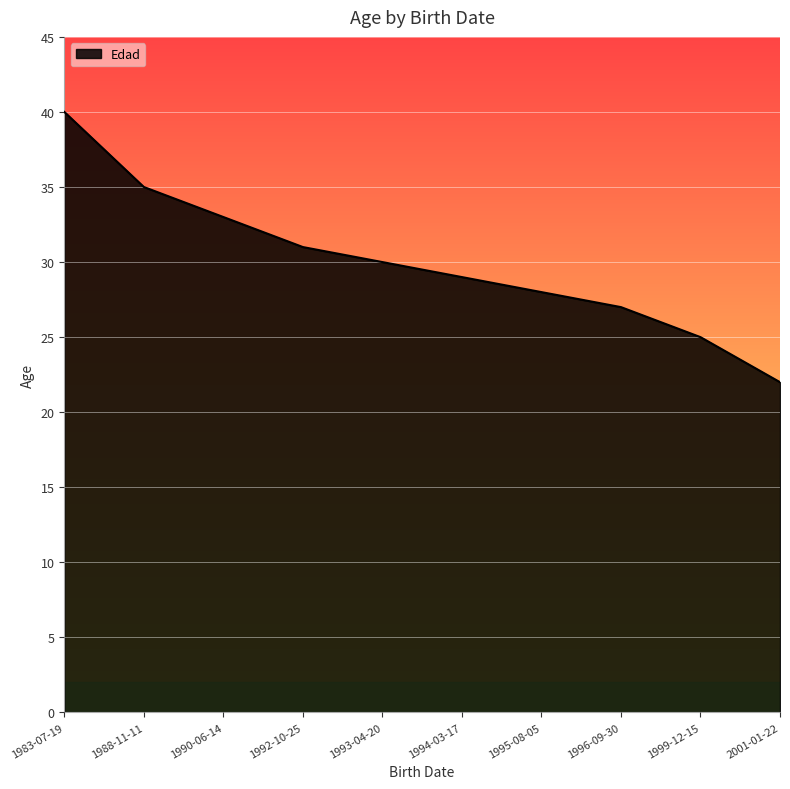

Count the number of categories in the chart.

10